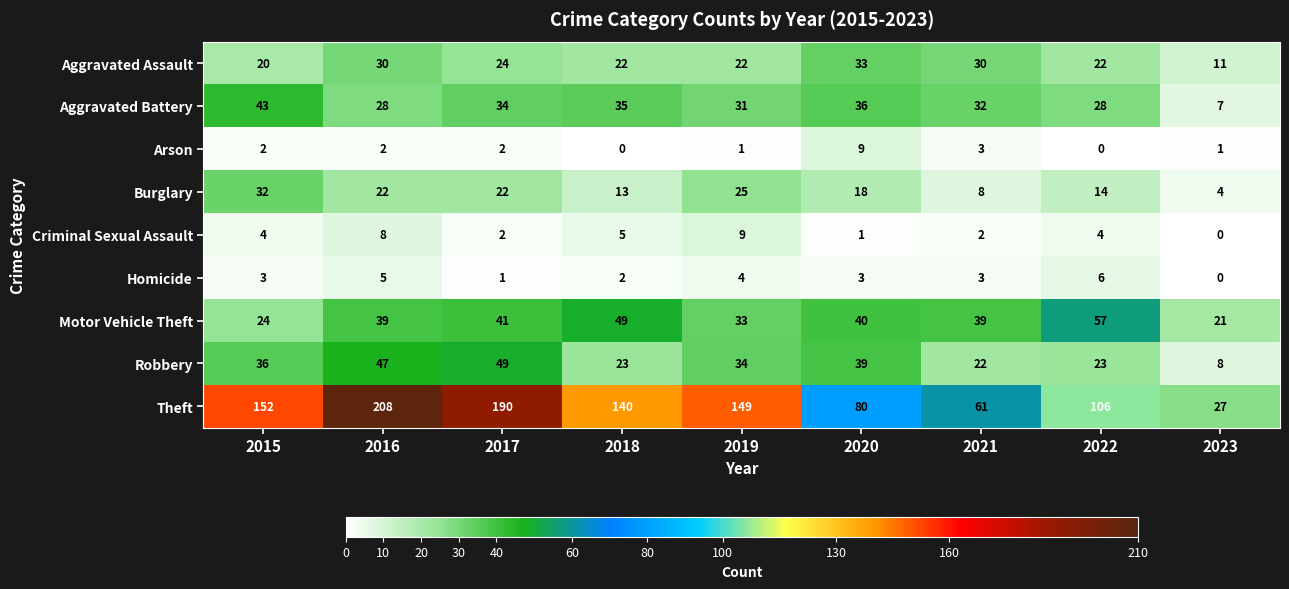

At 2018, list the series in order from largest to smallest.

Theft, Motor Vehicle Theft, Aggravated Battery, Robbery, Aggravated Assault, Burglary, Criminal Sexual Assault, Homicide, Arson